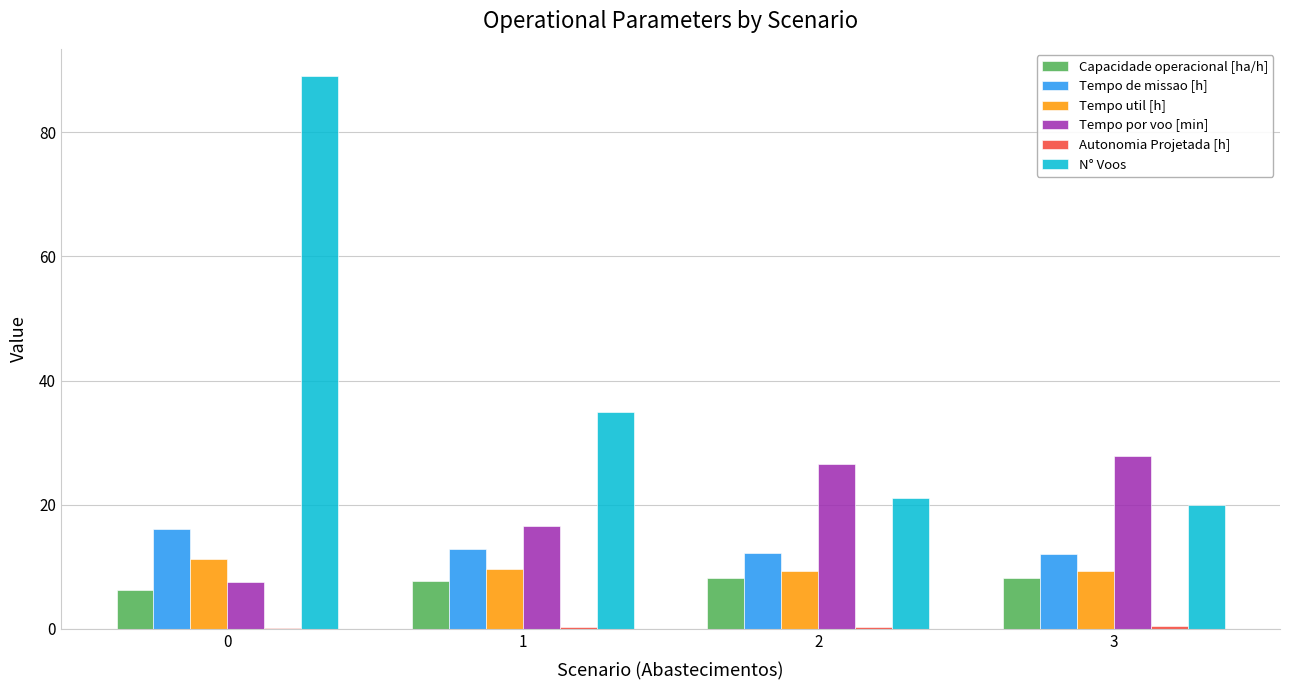

What is the sum of all Capacidade operacional [ha/h] values?

30.5